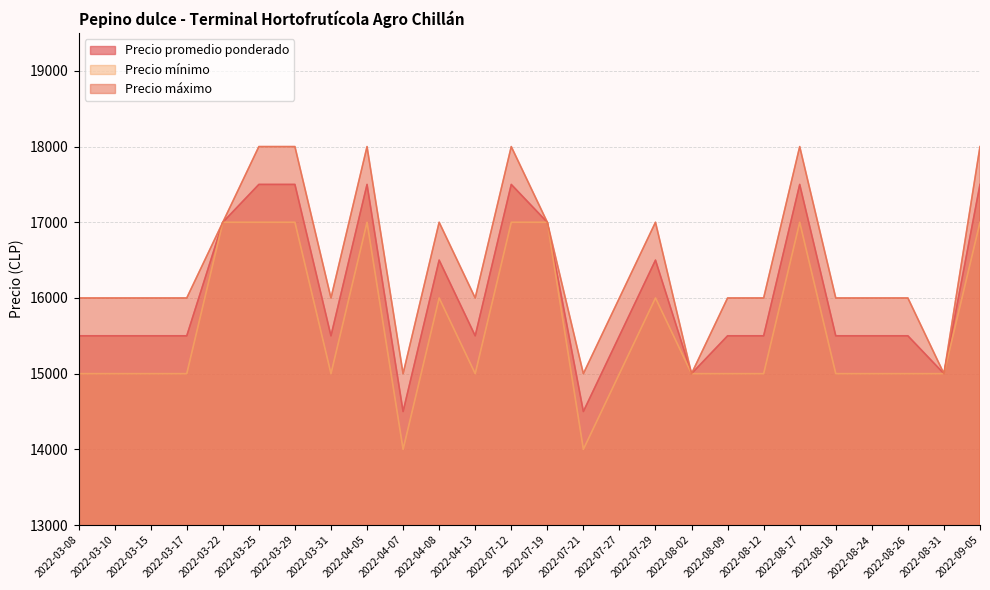

True or false: Precio máximo has more than 2 interior local peaks.

True